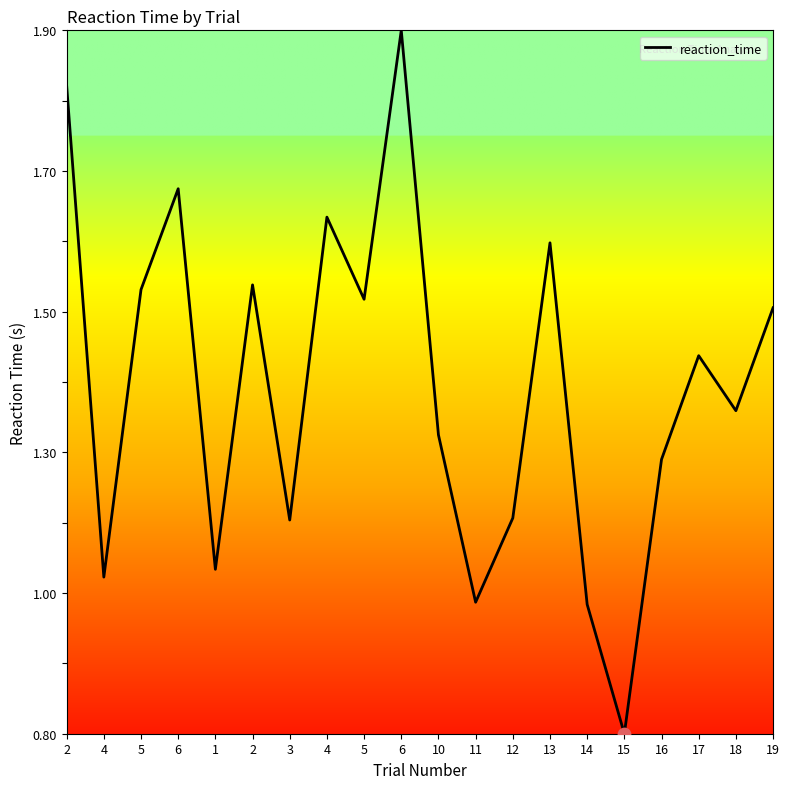

What is the change in value from 6 to 2?

-0.1